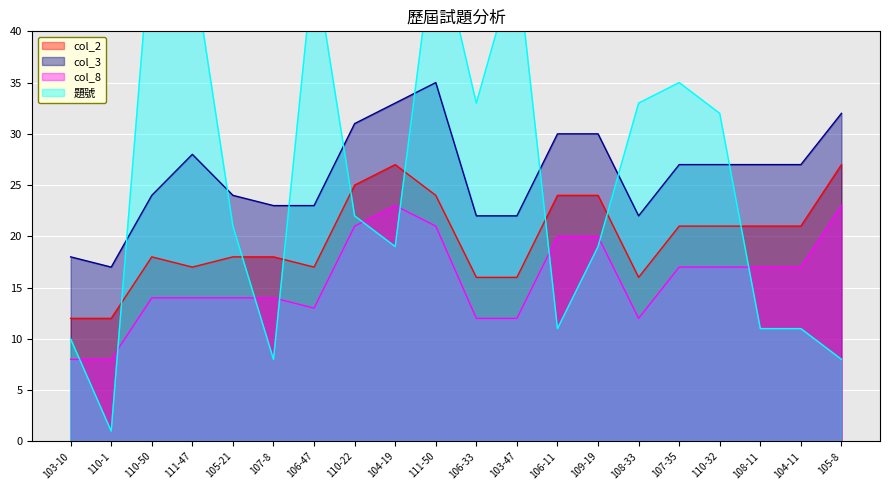

Between 108-33 and 106-33, which is larger?

108-33